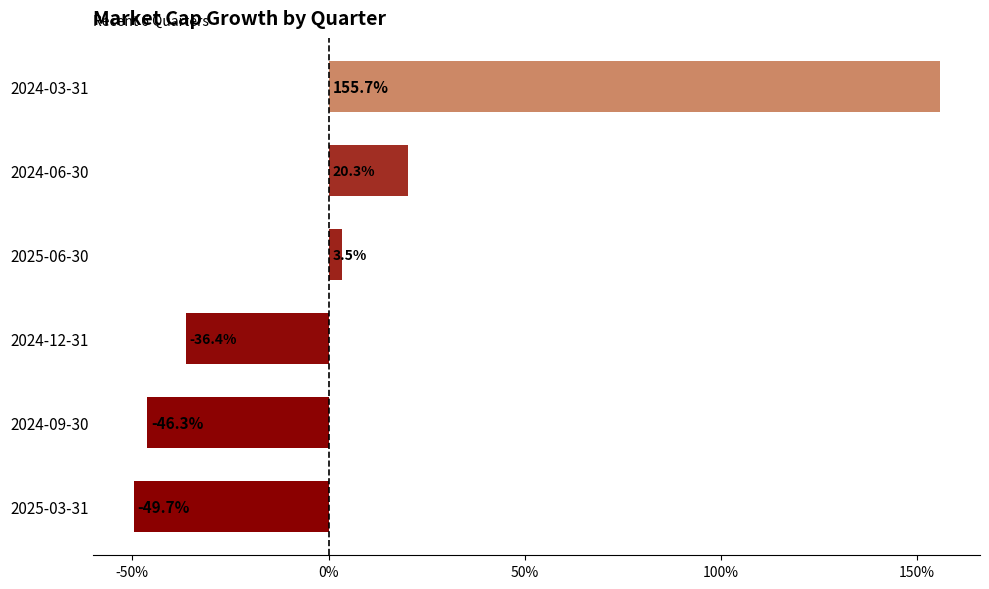

Are the bars horizontal?

Yes